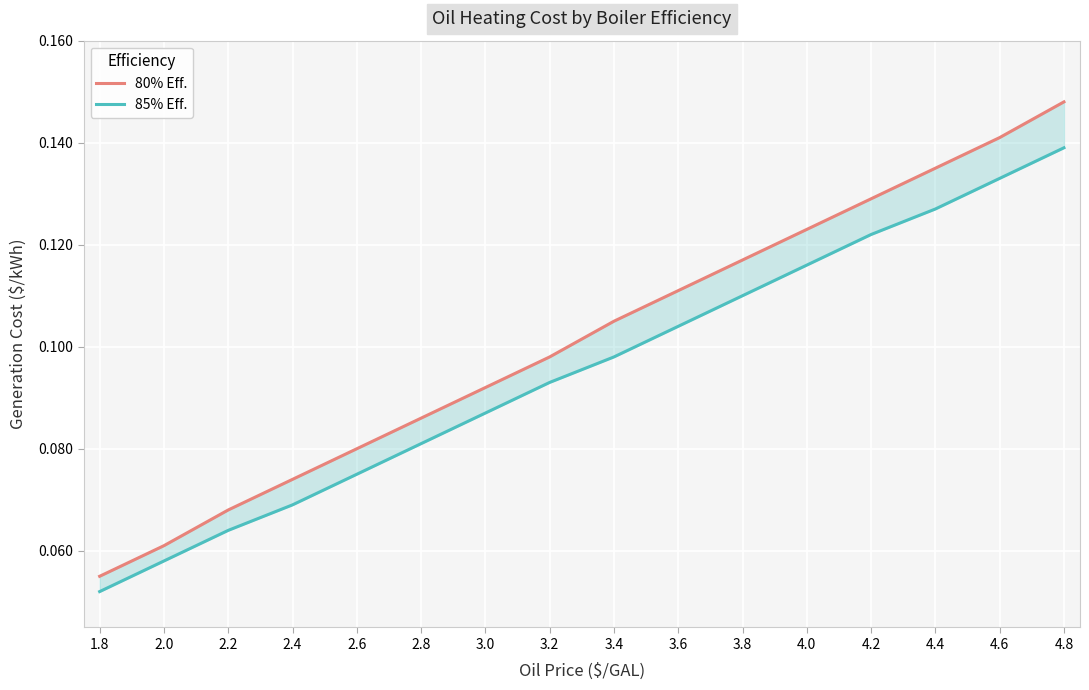

True or false: 85% Eff. and 80% Eff. intersect in this chart.

False